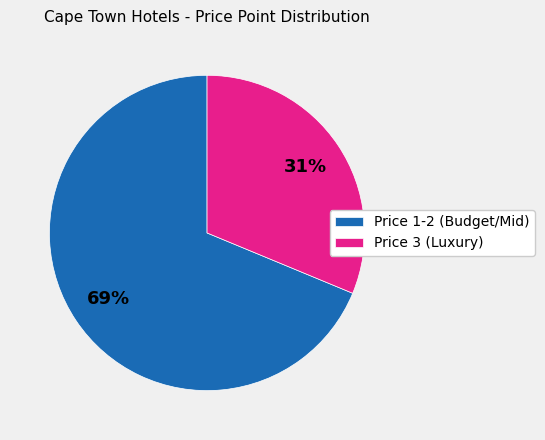

Count the number of slices in the pie.

2